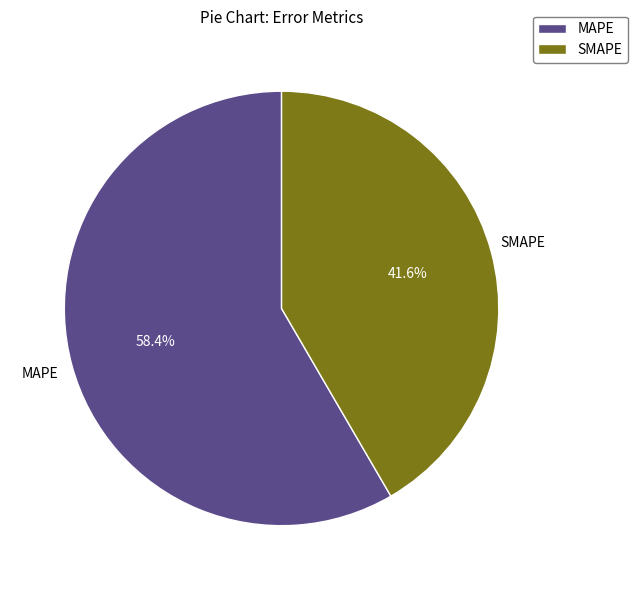

Which category accounts for the majority?

MAPE